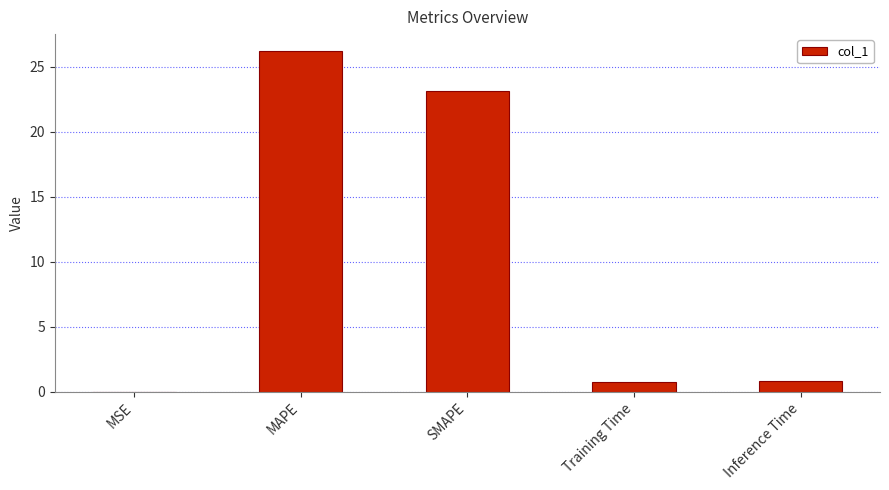

What is the sum of the values at SMAPE and MAPE?

49.3